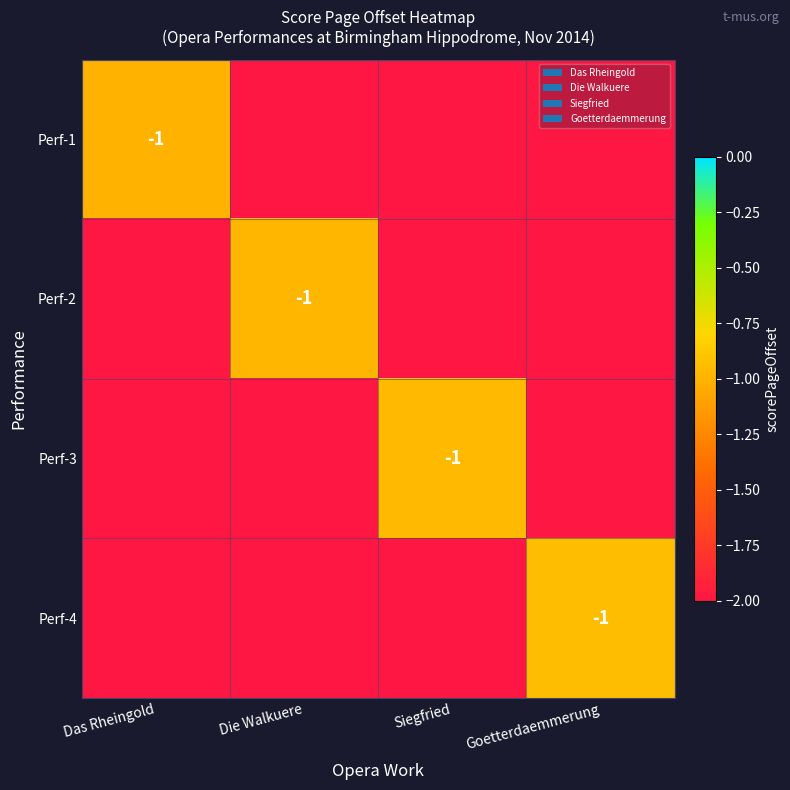

The Perf-4 series shows -1 at Goetterdaemmerung. True or false?

True